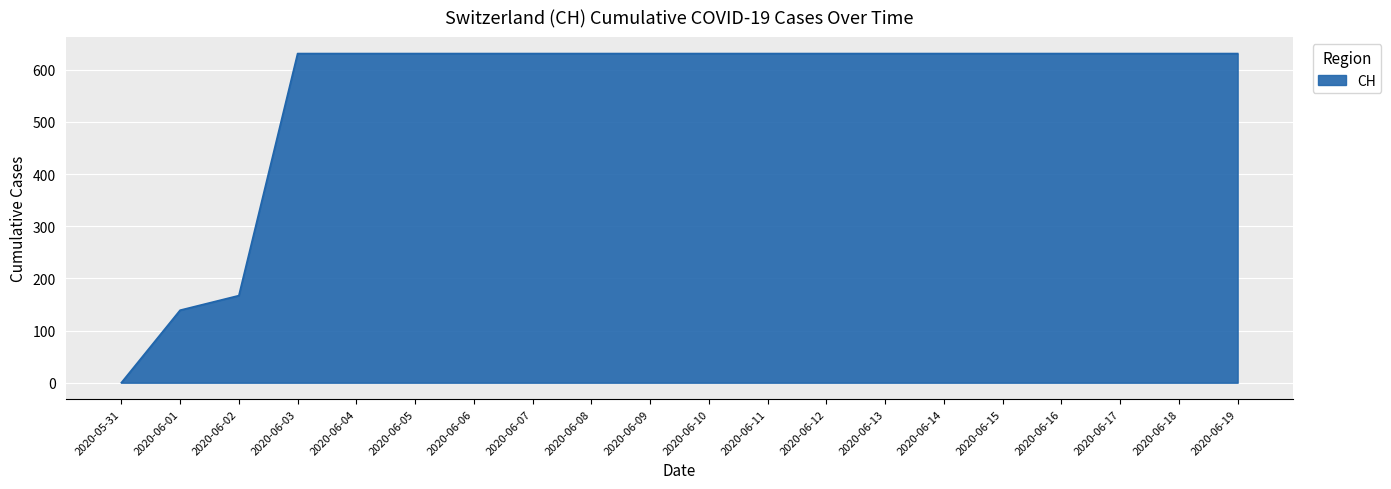

Reading right to left, extract all data points from this chart.

2020-06-19=631	2020-06-18=631	2020-06-17=631	2020-06-16=631	2020-06-15=631	2020-06-14=631	2020-06-13=631	2020-06-12=631	2020-06-11=631	2020-06-10=631	2020-06-09=631	2020-06-08=631	2020-06-07=631	2020-06-06=631	2020-06-05=631	2020-06-04=631	2020-06-03=631	2020-06-02=167	2020-06-01=139	2020-05-31=0